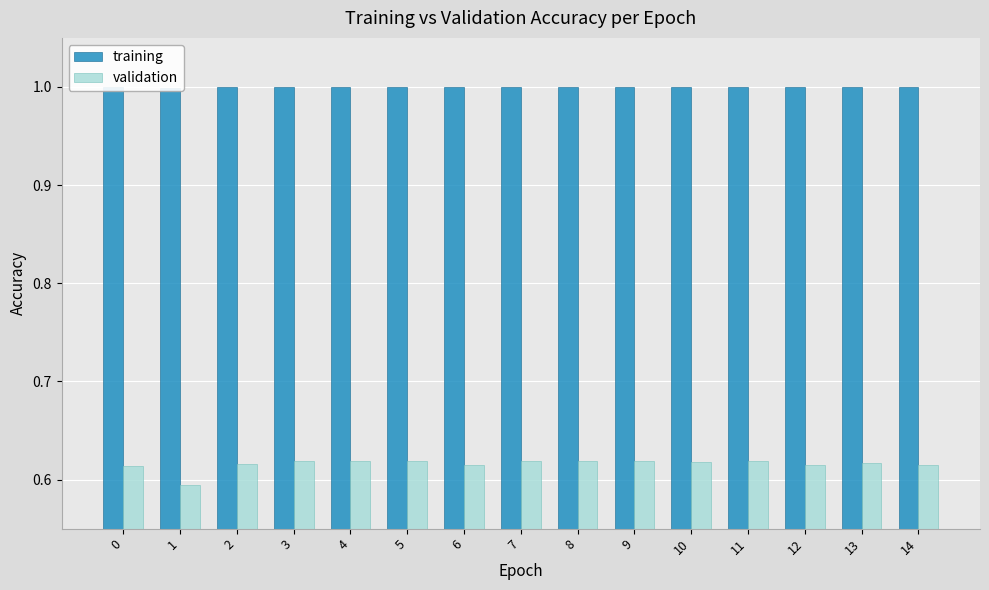

Reading right to left, list all the values displayed in this chart.

training: 14=1.0	13=1.0	12=1.0	11=1.0	10=1.0	9=1.0	8=1.0	7=1.0	6=1.0	5=1.0	4=1.0	3=1.0	2=1.0	1=1.0	0=1.0
validation: 14=0.6	13=0.6	12=0.6	11=0.6	10=0.6	9=0.6	8=0.6	7=0.6	6=0.6	5=0.6	4=0.6	3=0.6	2=0.6	1=0.6	0=0.6